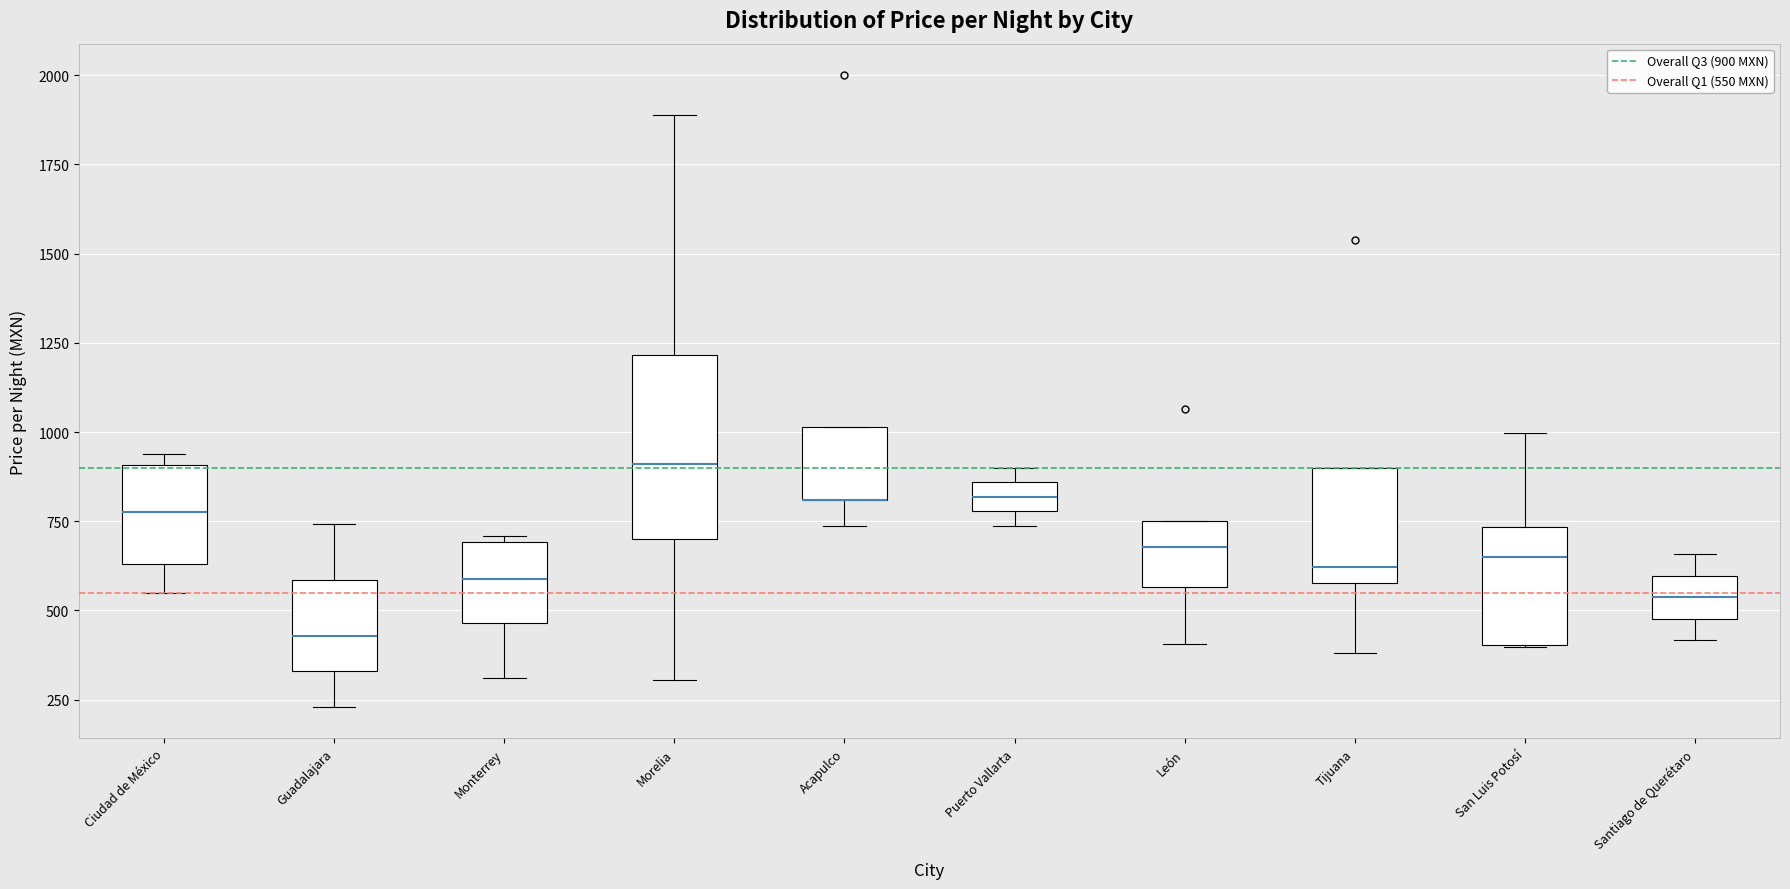

Reading left to right, read every box against the y-axis: the position of its median line, the range the box covers, and the ends of its whiskers. The values are not printed on the chart, so give them approximately, as read against the axis.

Ciudad de México: median 800, box 650 to 900, whiskers 550 to 950
Guadalajara: median 450, box 350 to 600, whiskers 250 to 750
Monterrey: median 600, box 450 to 700, whiskers 300 to 700 (just above the box's upper edge)
Morelia: median 900, box 700 to 1200, whiskers 300 to 1900
Acapulco: median 800 (drawn on the box's lower edge), box 800 to 1000, whiskers 750 to 1000
Puerto Vallarta: median 800 (inside the box), box 800 to 850, whiskers 750 to 900
León: median 700, box 550 to 750, whiskers 400 to 750
Tijuana: median 600 (just above the box's lower edge), box 600 to 900, whiskers 400 to 900
San Luis Potosí: median 650, box 400 to 750, whiskers 400 to 1000
Santiago de Querétaro: median 550, box 500 to 600, whiskers 400 to 650